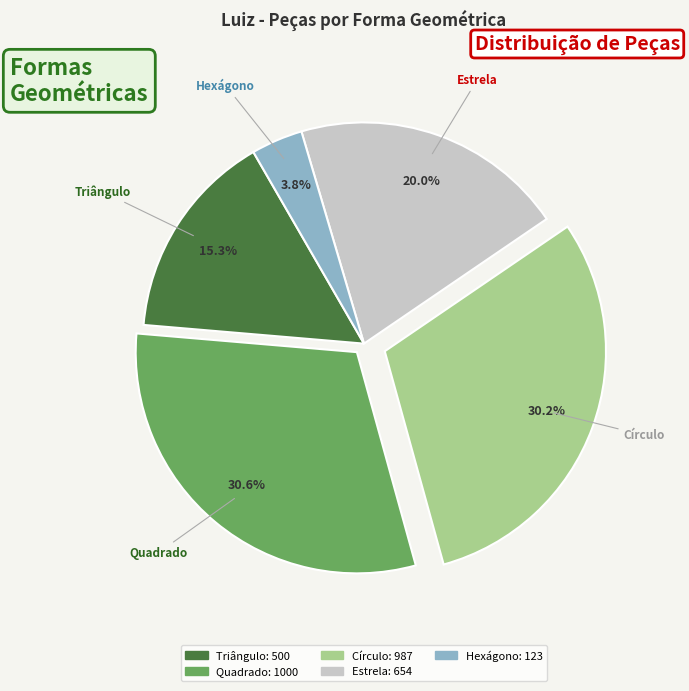

Is there a majority slice in this chart?

No